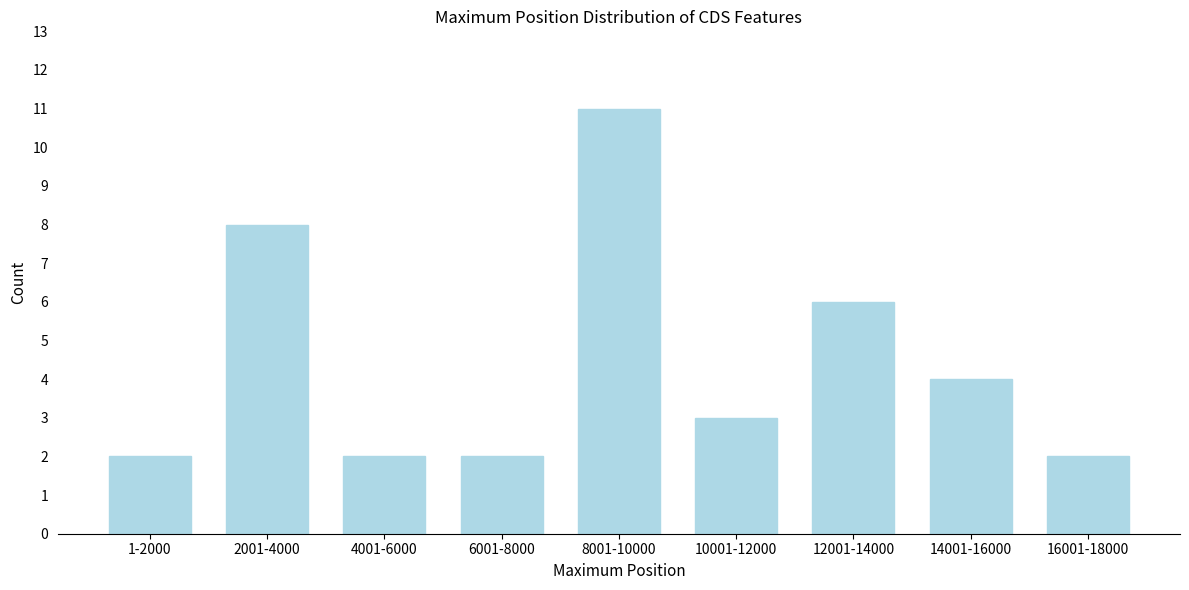

Reading left to right, what are all the values shown in this chart?

1-2000=2	2001-4000=8	4001-6000=2	6001-8000=2	8001-10000=11	10001-12000=3	12001-14000=6	14001-16000=4	16001-18000=2